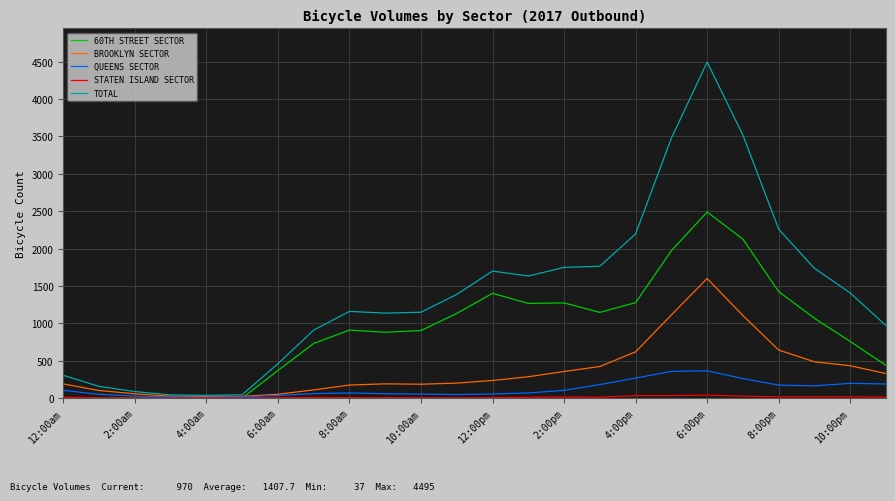

Which series has the widest spread of values?

TOTAL